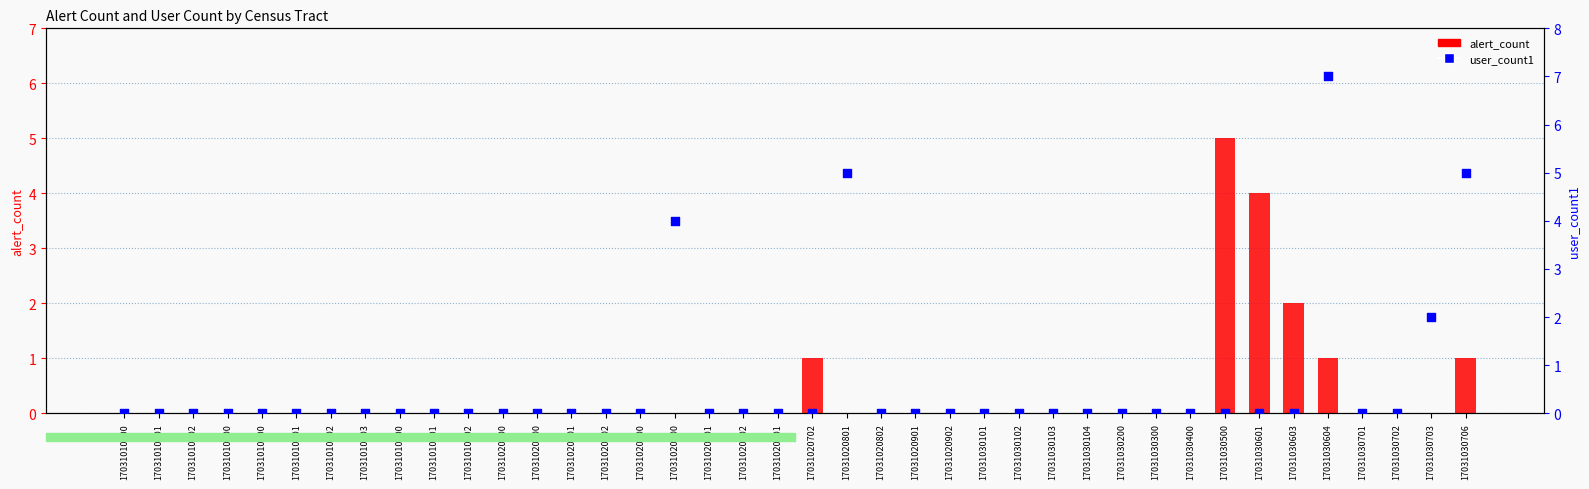

Which series has the largest total across all categories?

user_count1